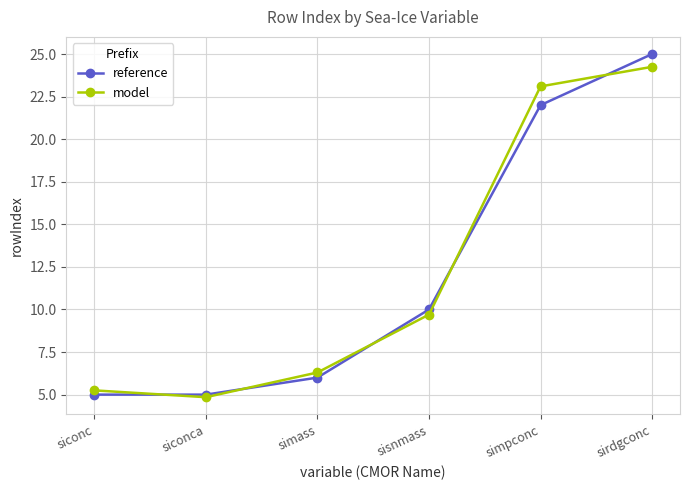

True or false: model has a value of 1.4 at siconc.

False